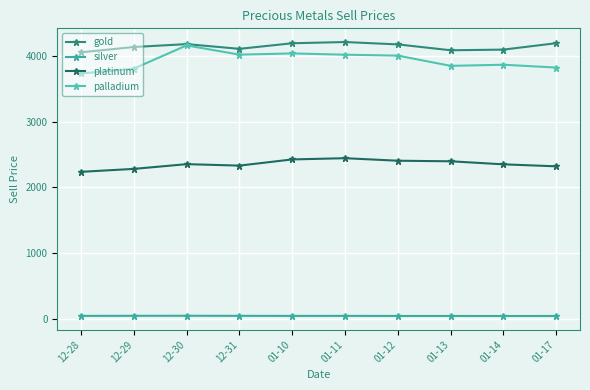

Reading left to right, list all the values displayed in this chart.

gold: 4048.8	4129.3	4173.2	4101.6	4186.4	4204.9	4168.8	4080.0	4090.0	4187.2
silver: 53.4	54.4	55.2	54.0	53.0	53.4	52.2	52.0	51.5	52.0
platinum: 2237.2	2281.7	2353.5	2331.5	2425.2	2443.9	2405.4	2397.0	2350.7	2320.7
palladium: 3727.9	3802.1	4153.9	4014.0	4032.2	4012.7	3998.7	3843.9	3860.7	3818.1